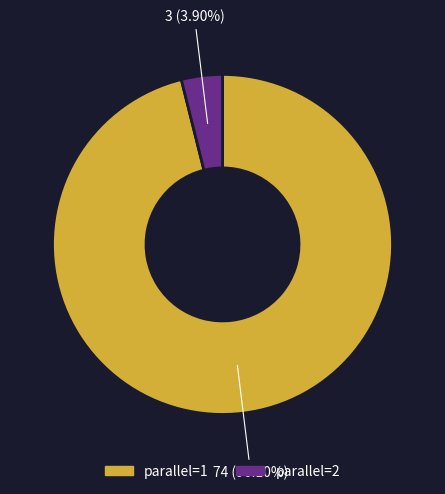

Which has a higher value, parallel=1 or parallel=2?

parallel=1